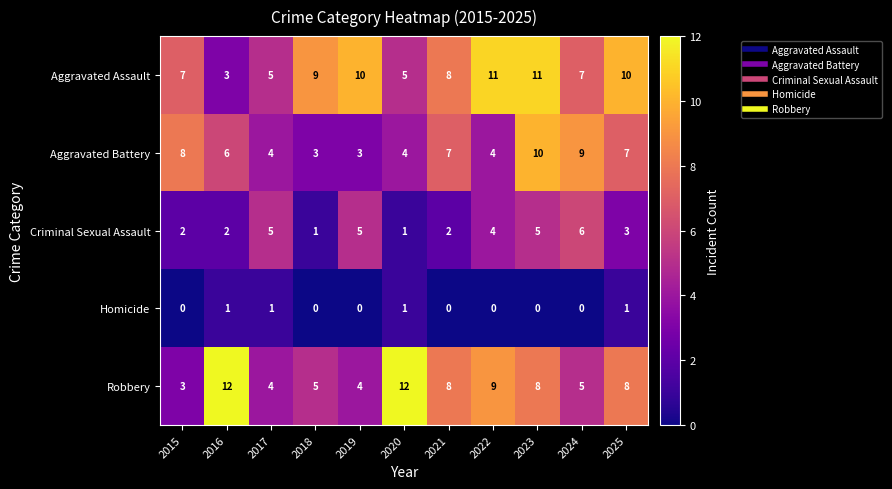

Which series has the widest spread of values?

Robbery